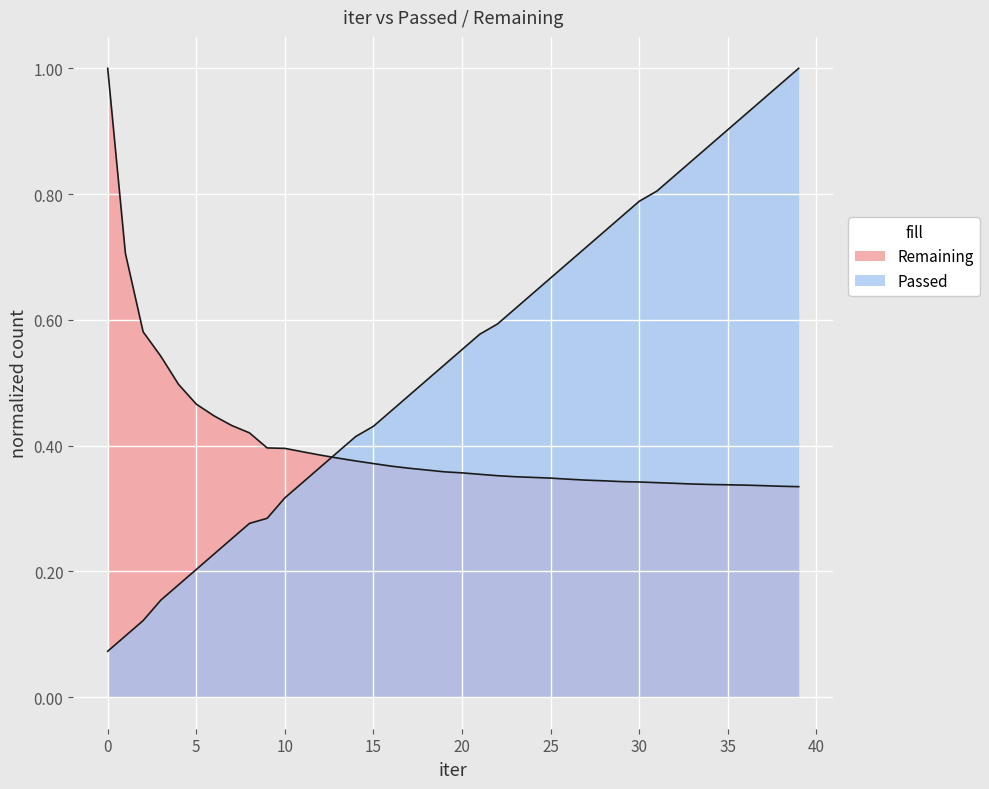

The value of Remaining at 0 is 0.3. True or false?

False